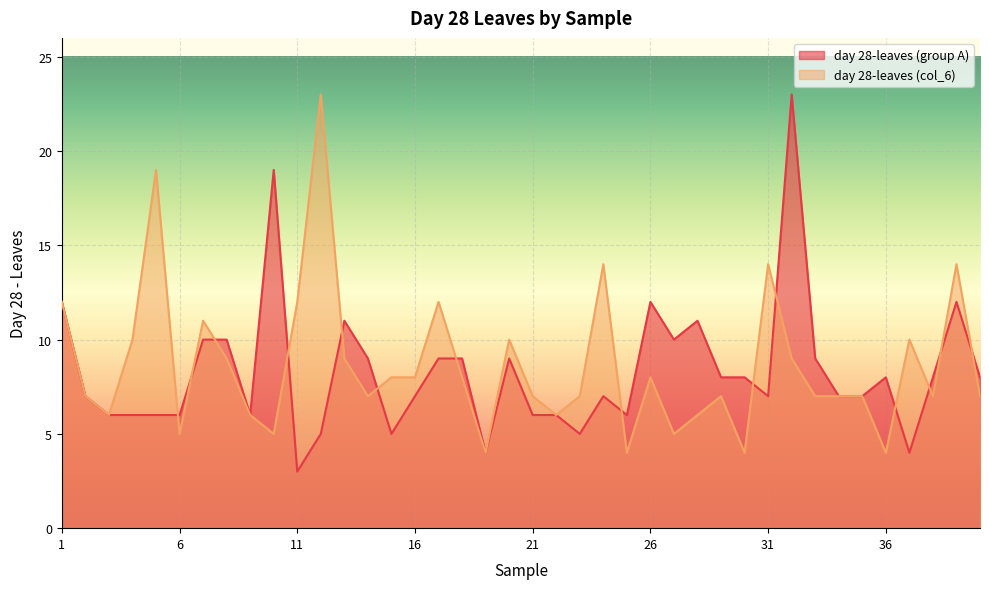

The value of day 28-leaves (col_6) at 9 is 10. True or false?

False